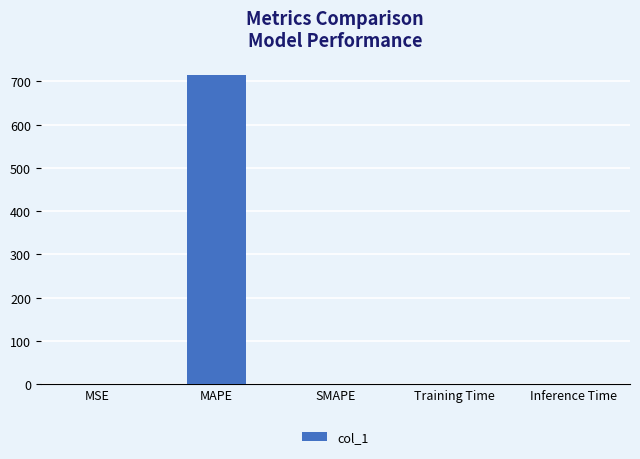

Is it true that the value at SMAPE is 0.0?

True